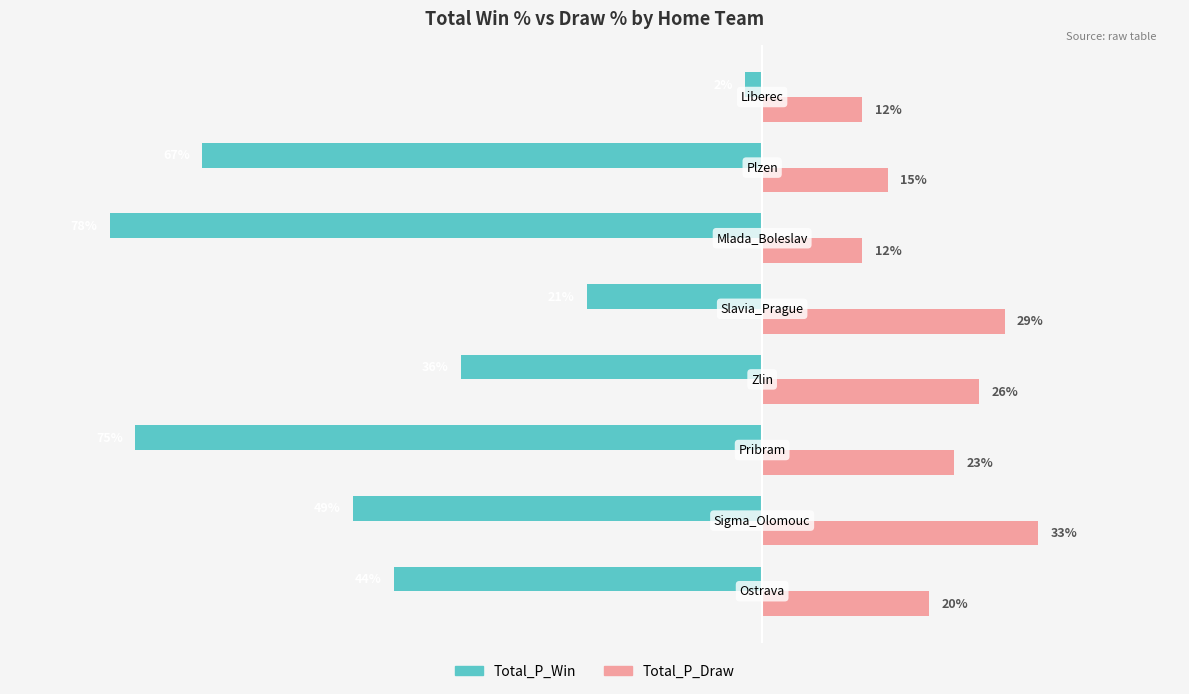

Which series has the widest spread of values?

Total_P_Win